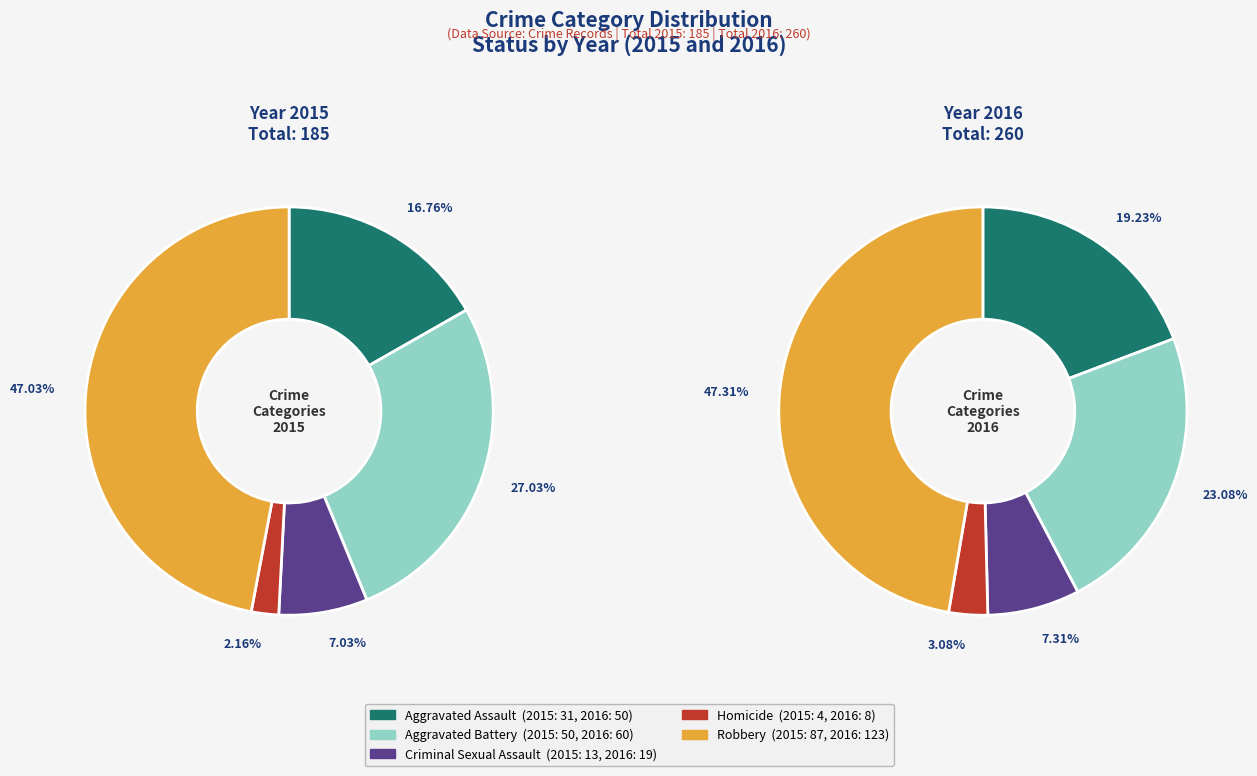

How many slices are in this pie chart?

10